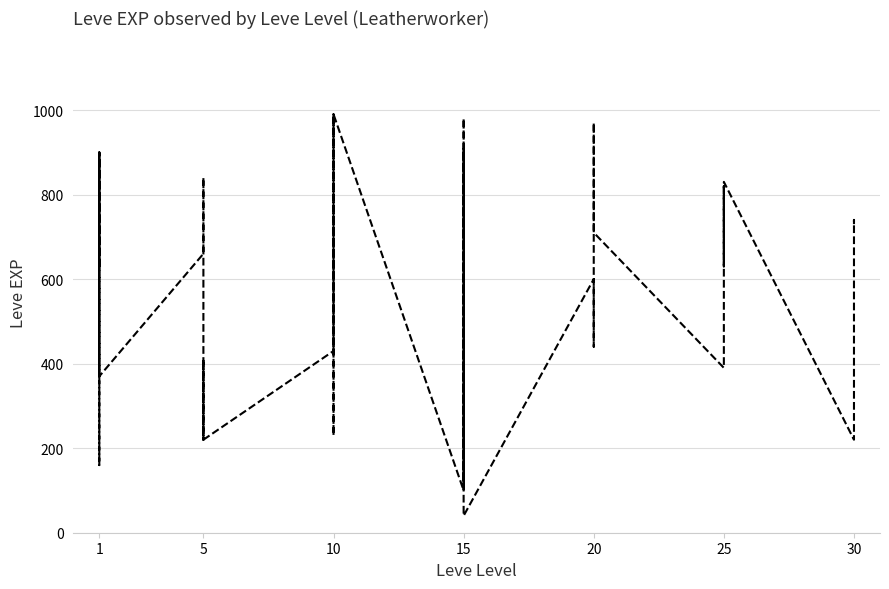

How many data points does each series have?

40